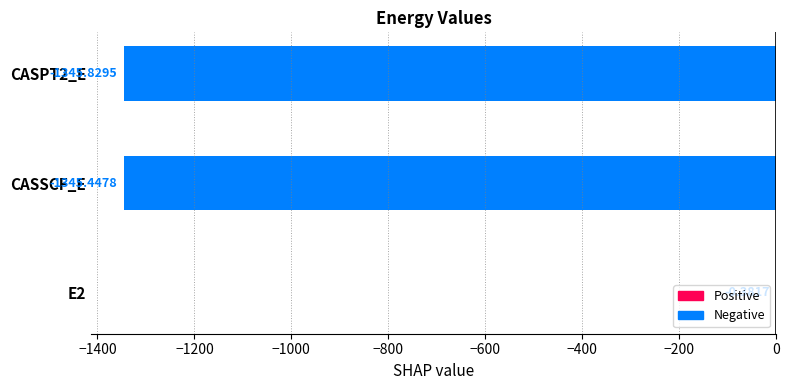

Where is the data nearest to the value -673?

CASSCF_E